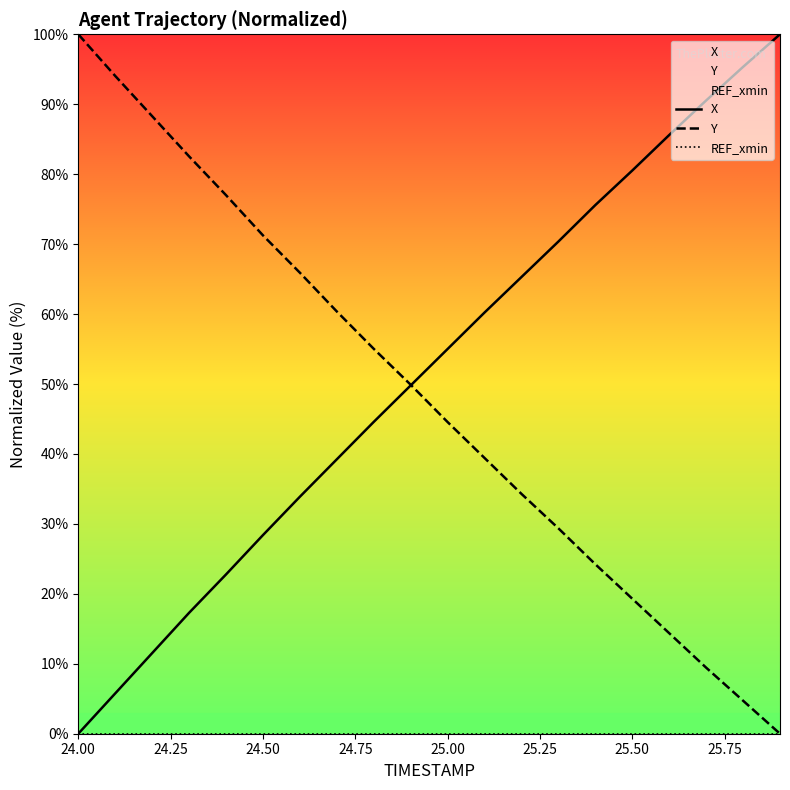

Reading right to left, transcribe all the data shown in this chart.

X: 100.0	95.3	90.5	85.6	80.5	75.6	70.4	65.3	60.2	55.0	49.8	44.6	39.2	33.9	28.4	22.8	17.3	11.5	5.8	0.0
Y: 0.0	4.7	9.4	14.4	19.3	24.2	29.4	34.3	39.4	44.6	49.9	55.0	60.4	65.9	71.3	77.0	82.5	88.3	94.0	100.0
REF_xmin: 0.0	0.0	0.0	0.0	0.0	0.0	0.0	0.0	0.0	0.0	0.0	0.0	0.0	0.0	0.0	0.0	0.0	0.0	0.0	0.0